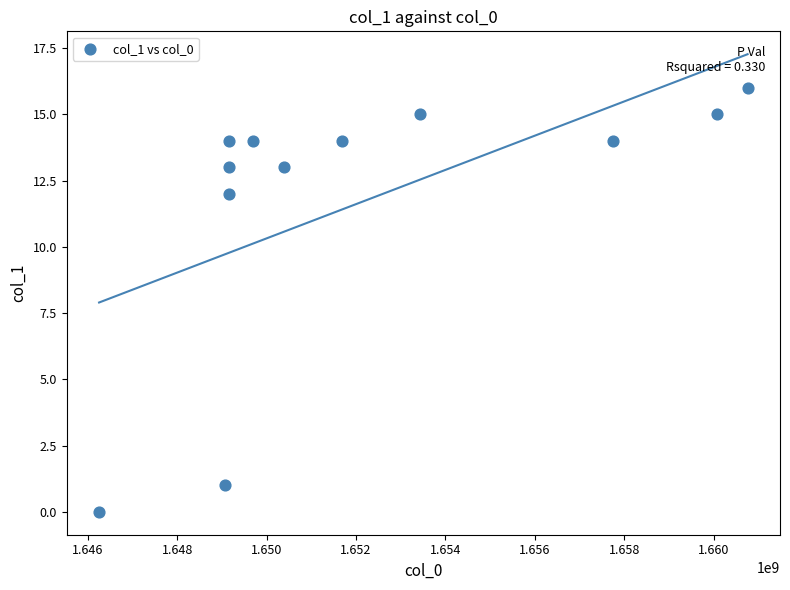

What Y value in the scatter plot is closest to 8?

12